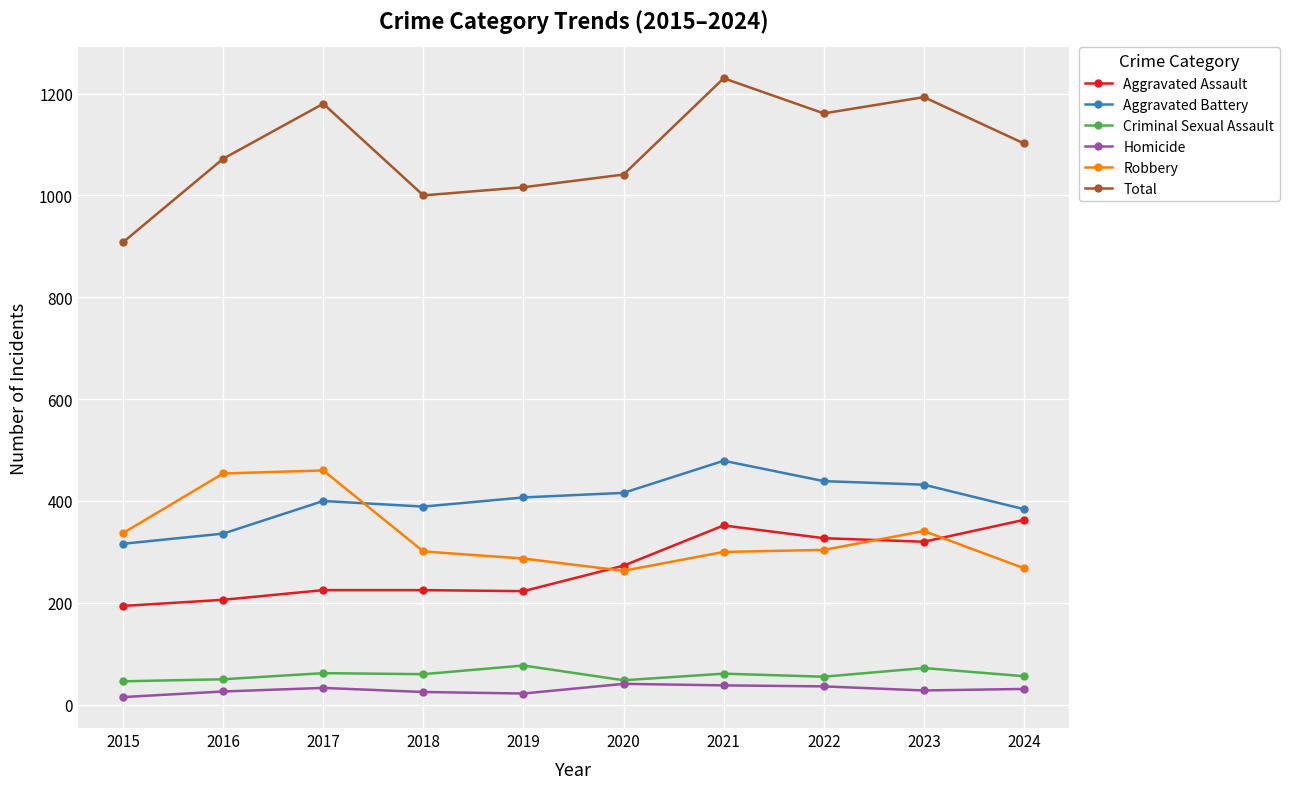

Is it true that Criminal Sexual Assault equals 48 at 2020?

True